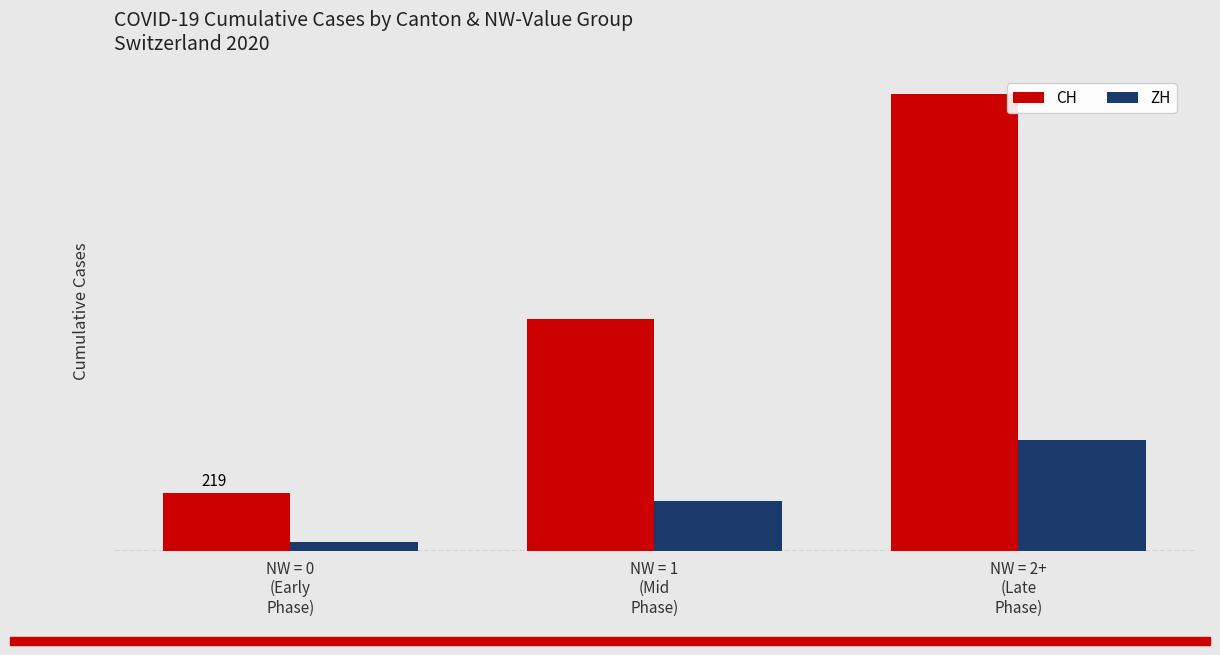

Reading left to right, extract all data points from this chart.

CH: 219	885	1744
ZH: 33	189	424